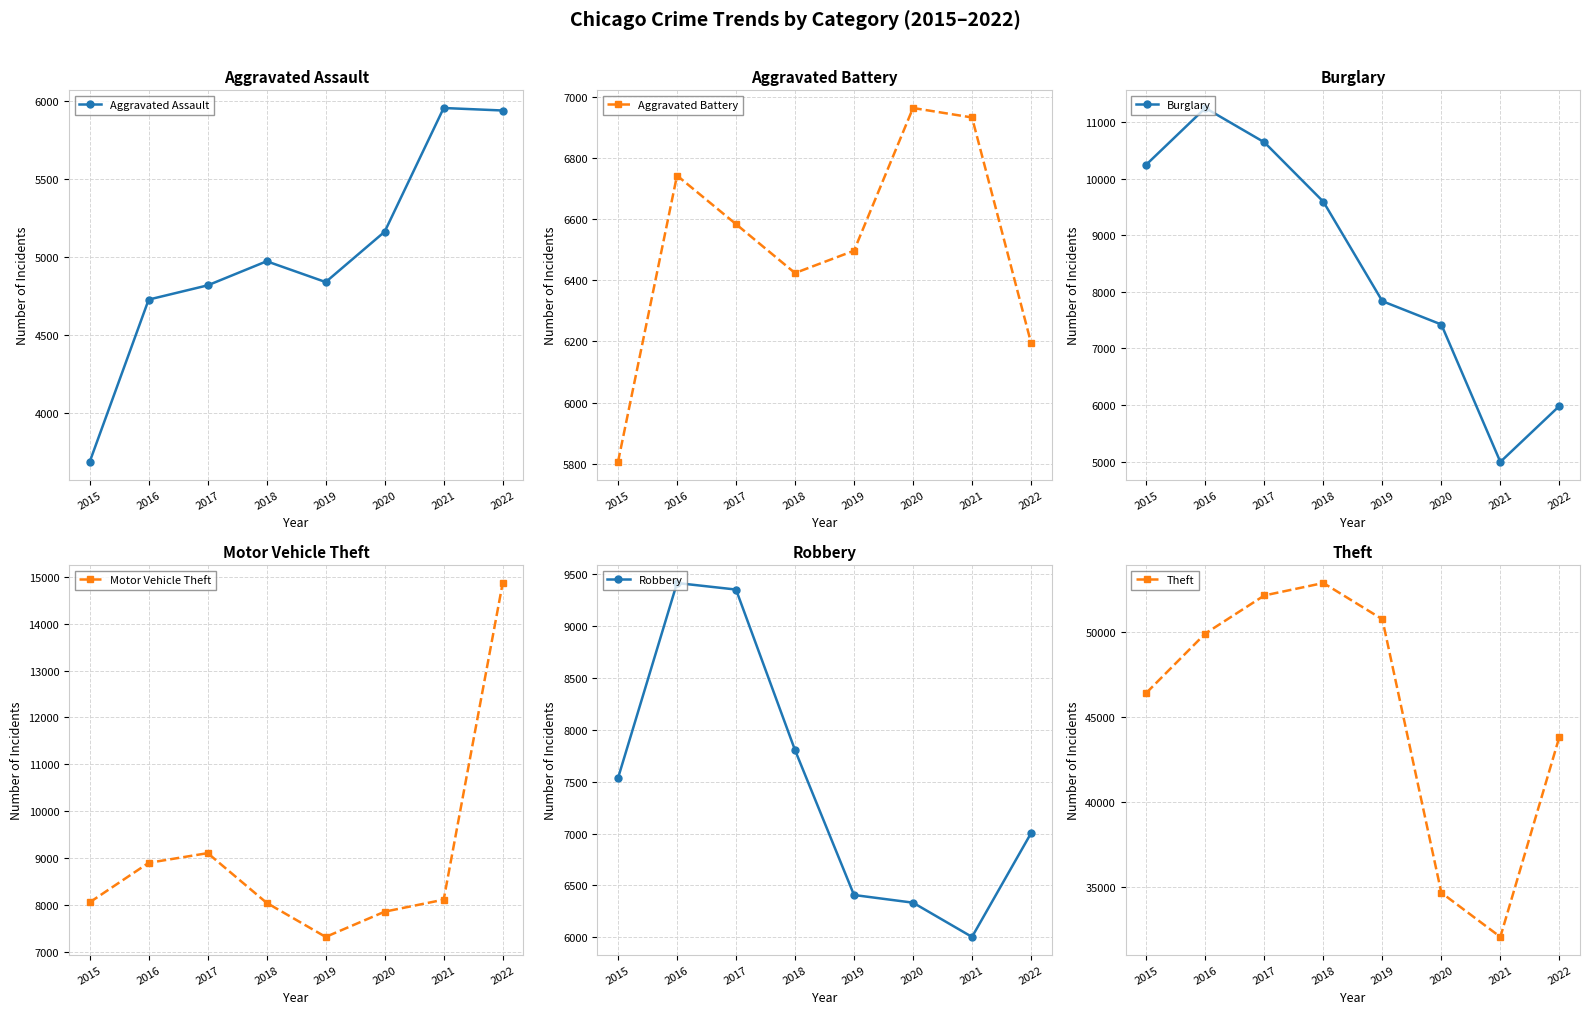

True or false: Aggravated Assault and Robbery intersect in this chart.

False